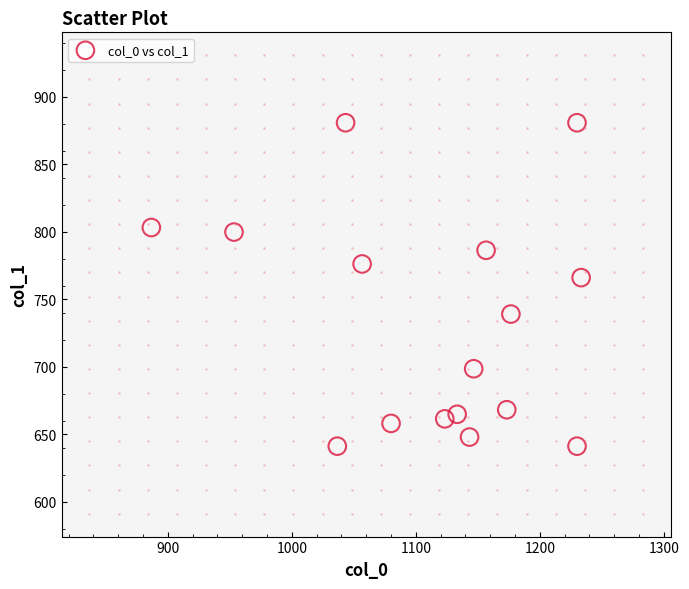

What Y value in the scatter plot is closest to 761?

766.1